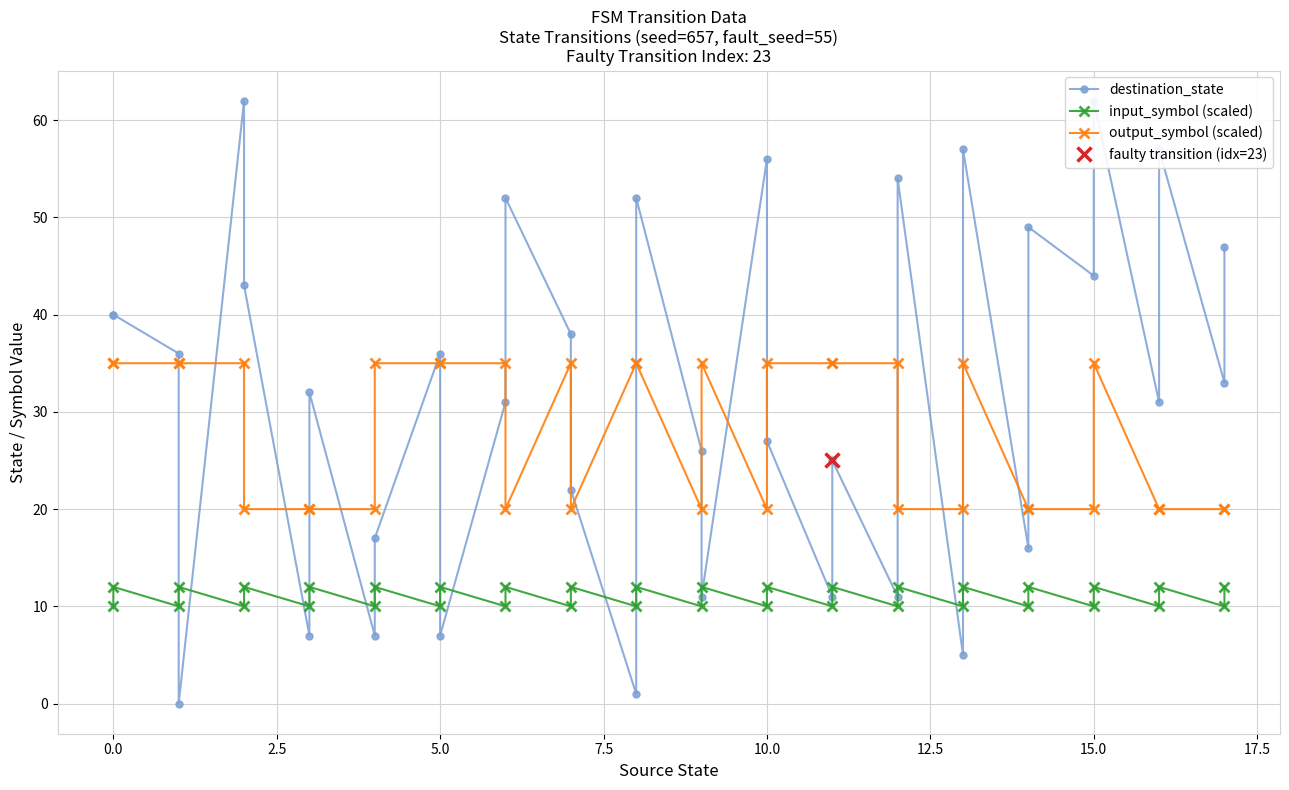

Is it true that input_symbol (scaled) equals 4 at 10.0?

False